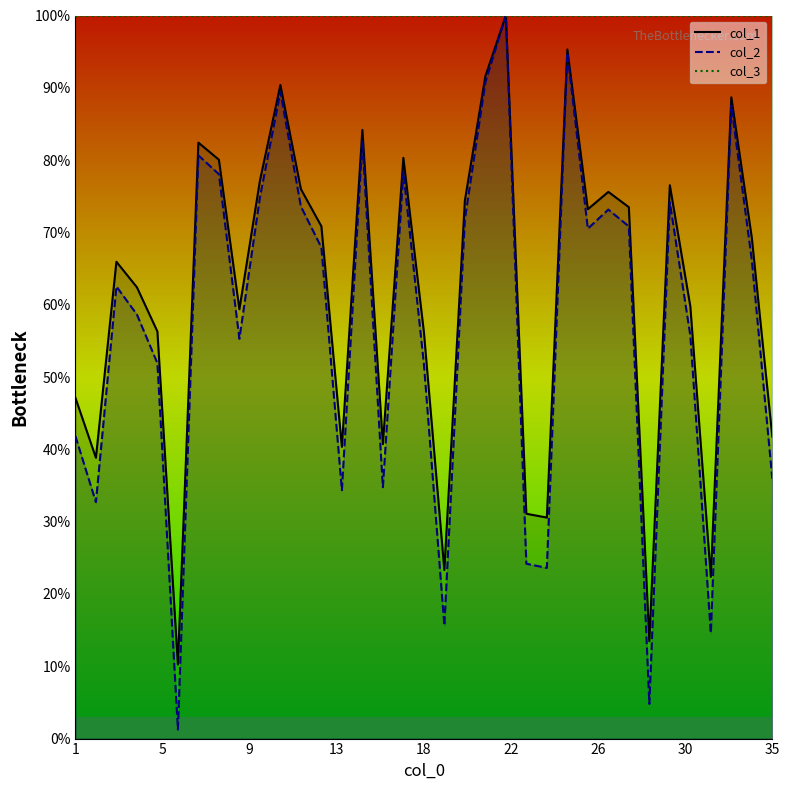

Reading left to right, extract all data points from this chart.

col_1: 47.1	38.8	65.9	62.4	56.3	10.3	82.4	80.1	59.4	77.1	90.4	76.0	70.8	40.3	84.2	40.7	80.3	56.3	23.3	74.4	91.6	100.0	31.1	30.6	95.3	73.2	75.6	73.5	13.5	76.5	59.8	22.4	88.7	69.3	41.8
col_2: 41.8	32.7	62.5	58.6	51.9	1.3	80.7	78.1	55.3	74.8	89.4	73.6	67.9	34.4	82.6	34.8	78.3	51.9	15.6	71.8	90.8	100.0	24.2	23.6	94.8	70.5	73.2	70.8	4.8	74.2	55.7	14.6	87.6	66.2	35.9
col_3: 100.0	100.0	100.0	100.0	100.0	100.0	100.0	100.0	100.0	100.0	100.0	100.0	100.0	100.0	100.0	100.0	100.0	100.0	100.0	100.0	100.0	100.0	100.0	100.0	100.0	100.0	100.0	100.0	100.0	100.0	100.0	100.0	100.0	100.0	100.0